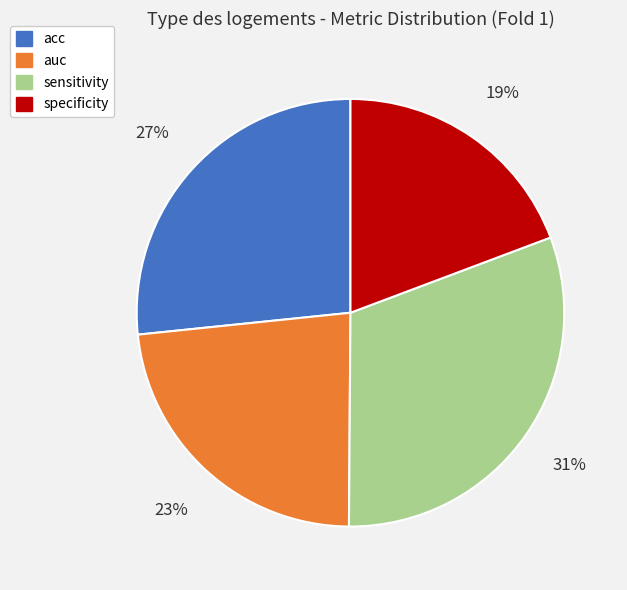

Which category has the smallest portion of the pie?

specificity